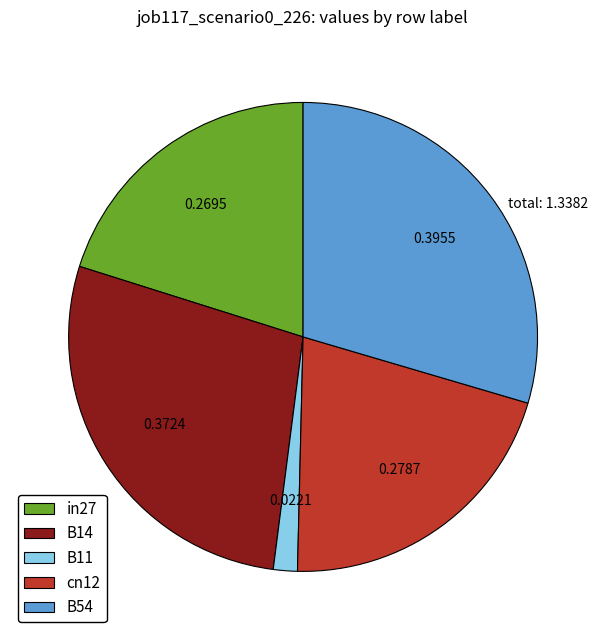

What is the smallest slice in the pie chart?

B11